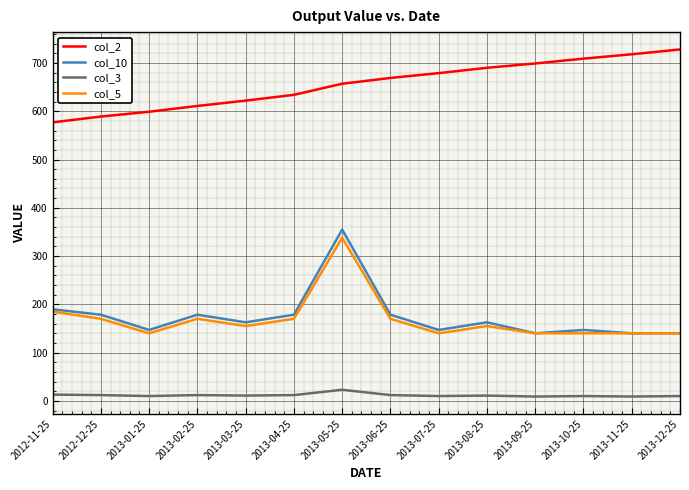

What is the difference between the col_10 values at 2013-04-25 and 2013-07-25?

31.5